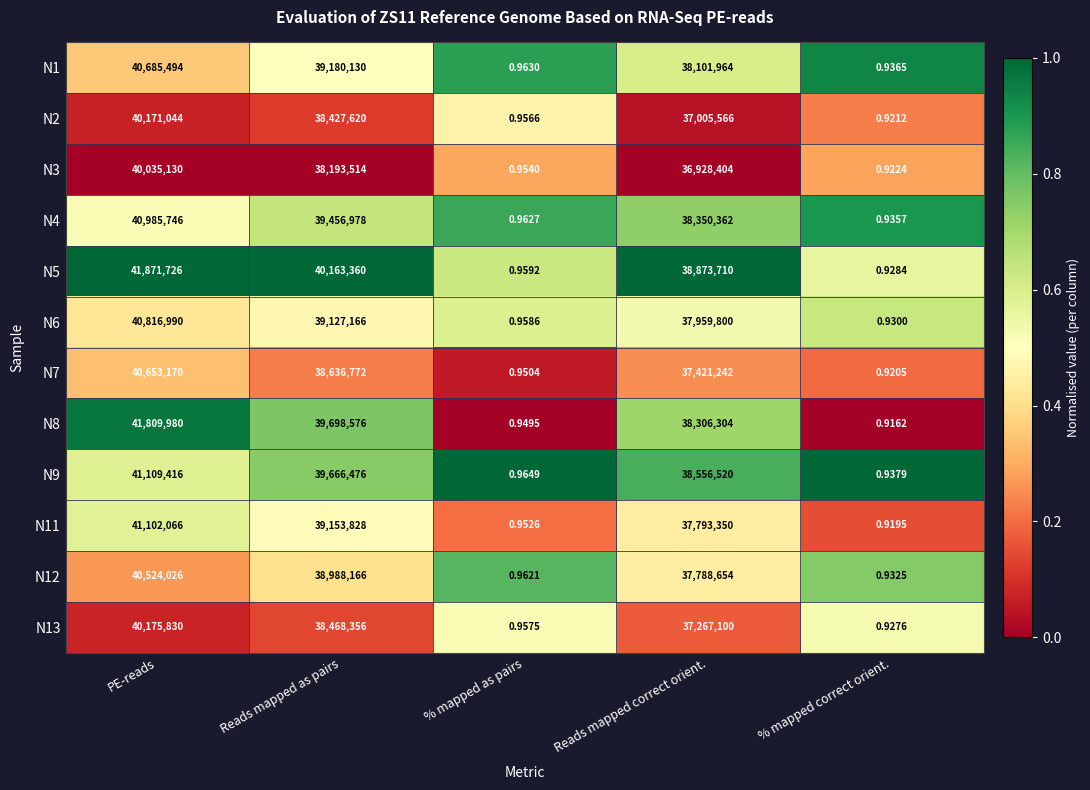

At which category does the chart reach its minimum across all series?

% mapped correct orient.